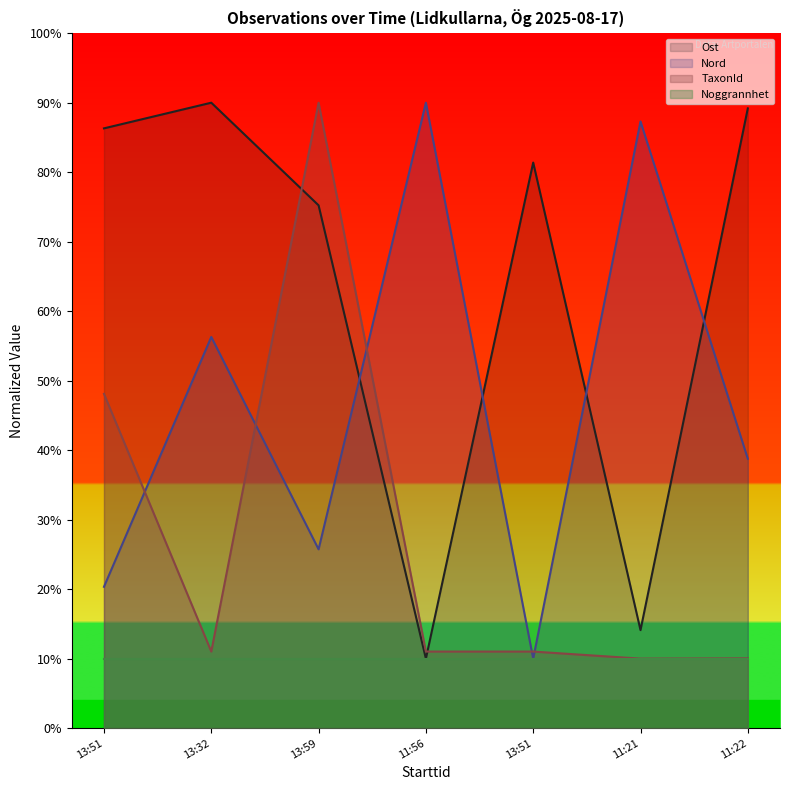

What are all the series names shown in the legend?

Ost, Nord, TaxonId, Noggrannhet